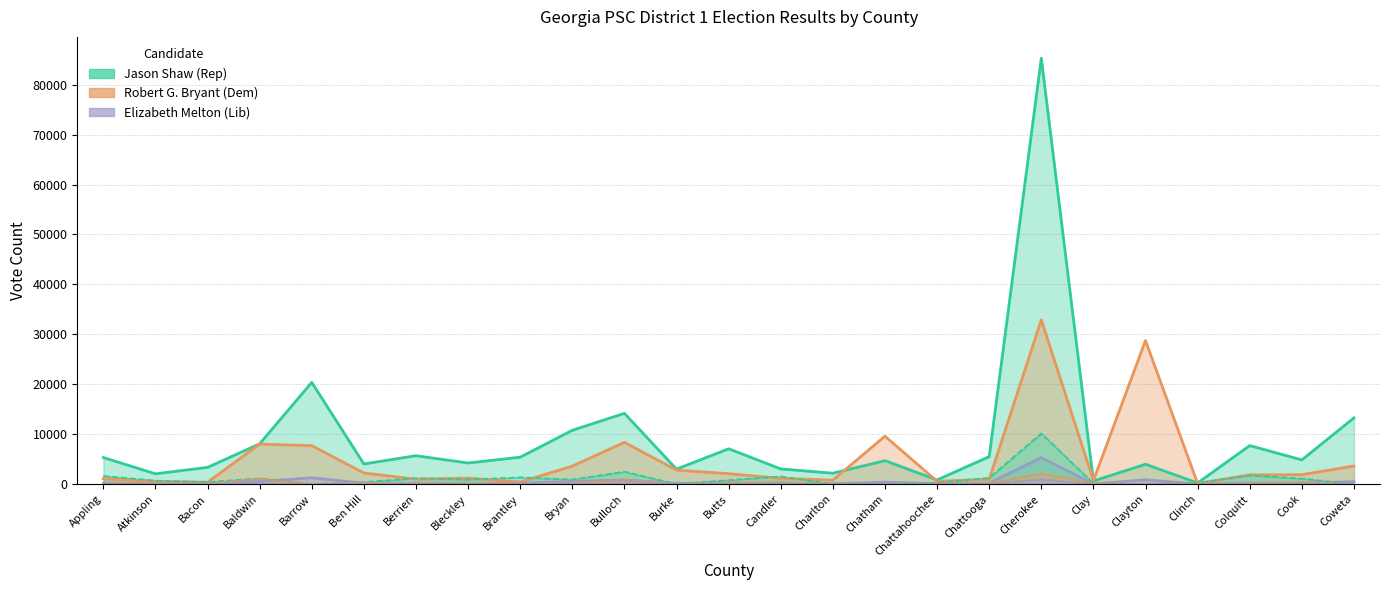

Reading left to right, transcribe all the data shown in this chart.

Jason Shaw (Rep) Total: 5315	2058	3350	8066	20374	4025	5683	4221	5389	10774	14168	2997	7070	3038	2176	4692	830	5497	85300	617	3974	223	7711	4837	13259
Robert G. Bryant (Dem) Total: 1092	551	368	8013	7700	2221	972	1200	416	3602	8356	2789	2090	1142	784	9590	566	976	32884	728	28753	126	1853	1886	3628
Elizabeth Melton (Lib) Total: 124	60	67	531	1255	171	149	129	149	527	817	120	248	100	77	381	85	201	5297	30	855	7	219	164	496